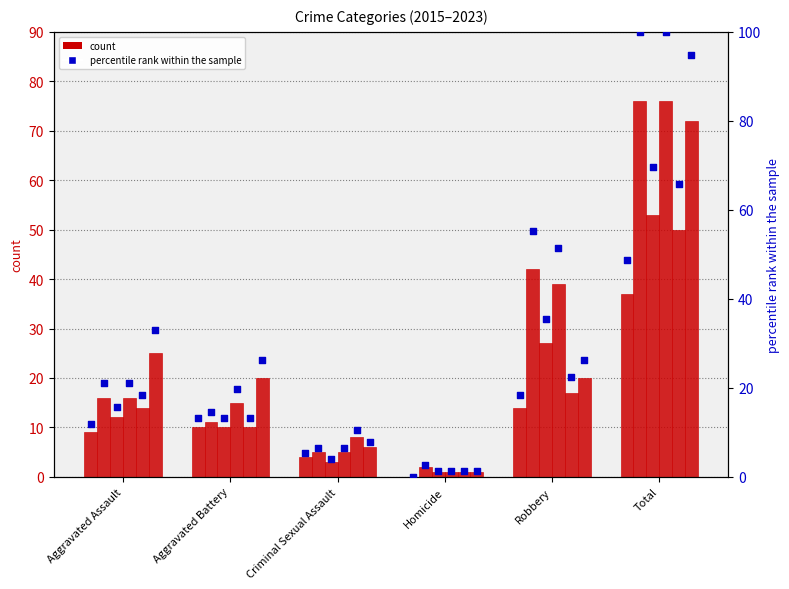

Is the value of 2016 at Robbery greater than the value of 2023 at Aggravated Assault?

Yes